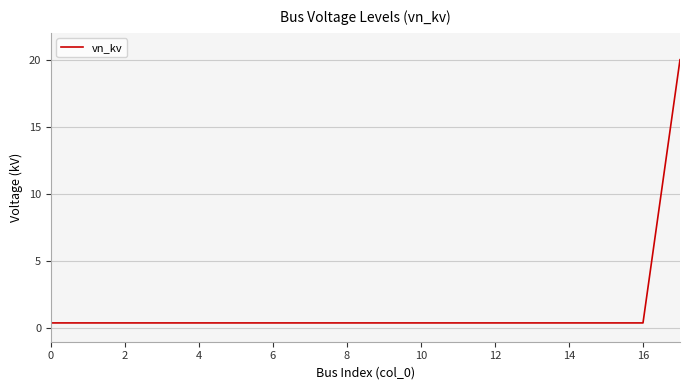

What is the difference between the maximum and minimum values?

19.6